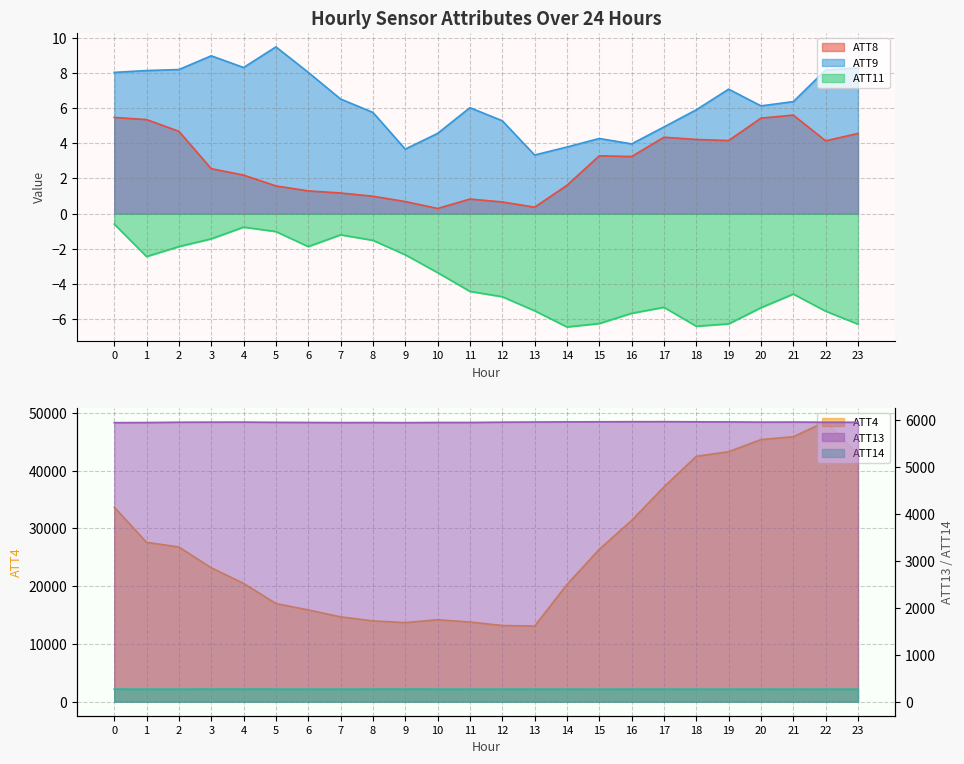

What is the difference between the maximum and second lowest values in the ATT4 series?

35300.0